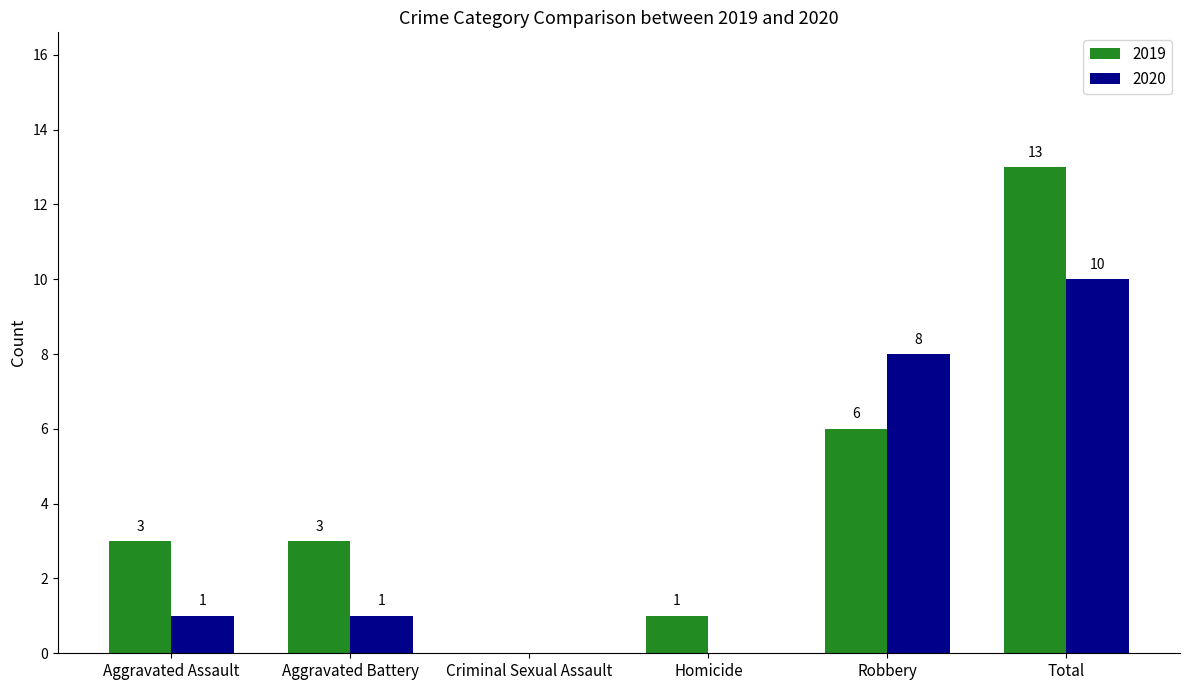

Which series has the largest range (max minus min)?

2019